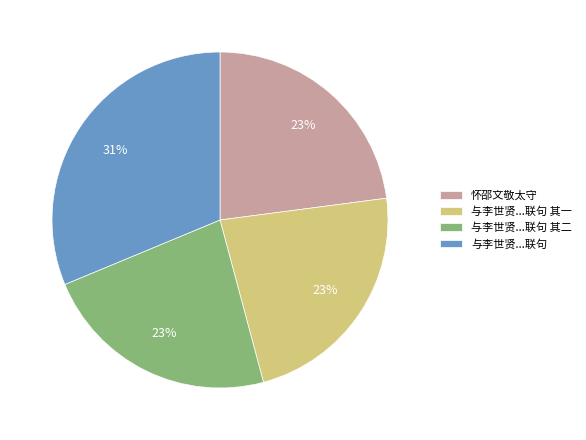

Is the sum of 与李世贤...联句 其一 and 与李世贤...联句 其二 greater than half?

No